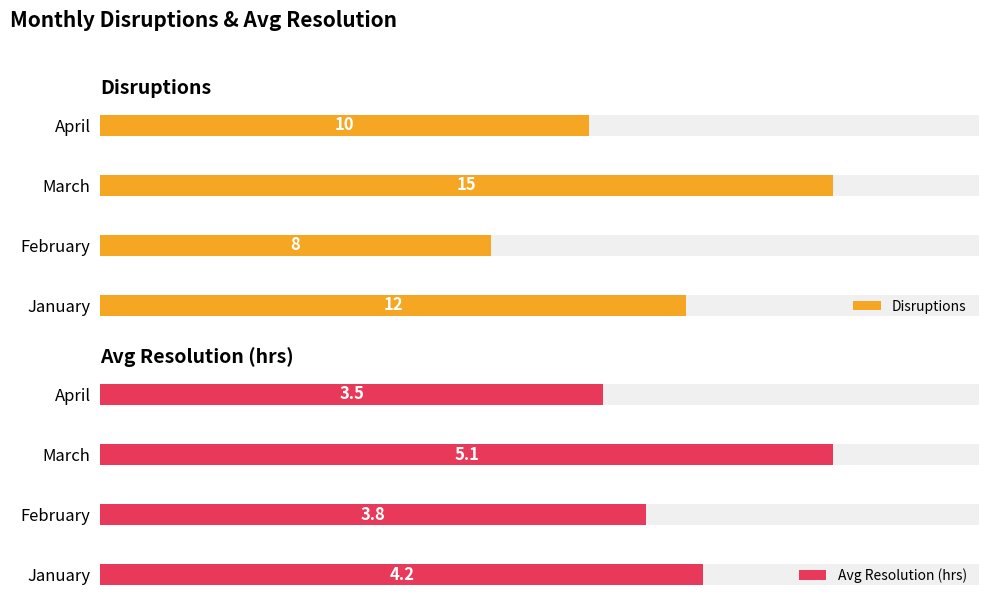

Which series has the widest spread of values?

Disruptions